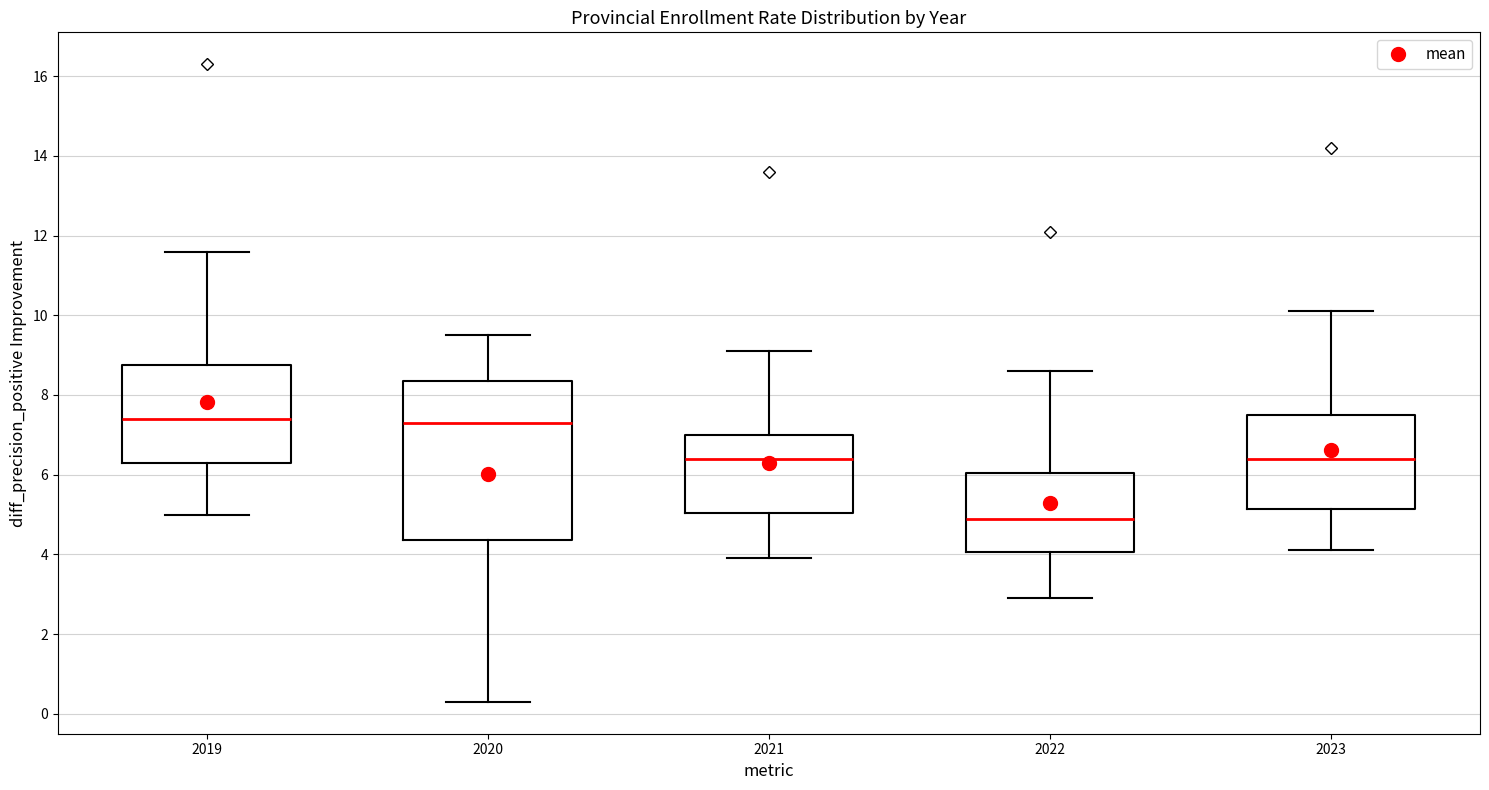

Which box's median line is the lowest?

2022